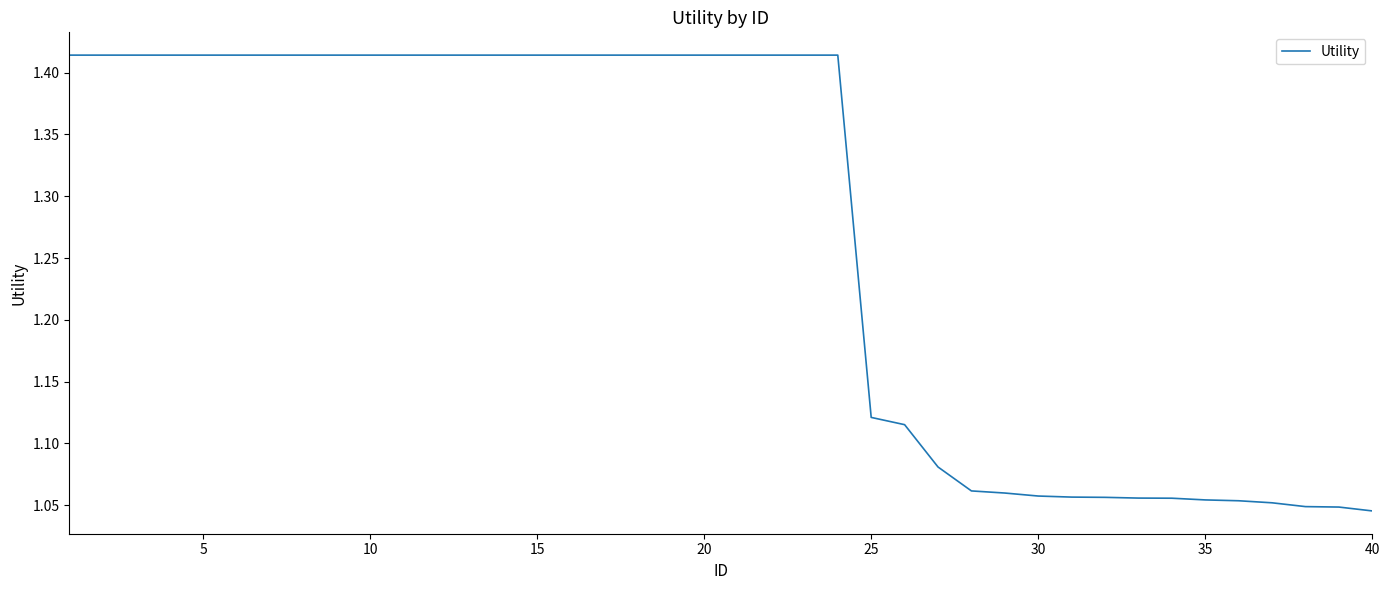

How many lines are shown in the chart?

1